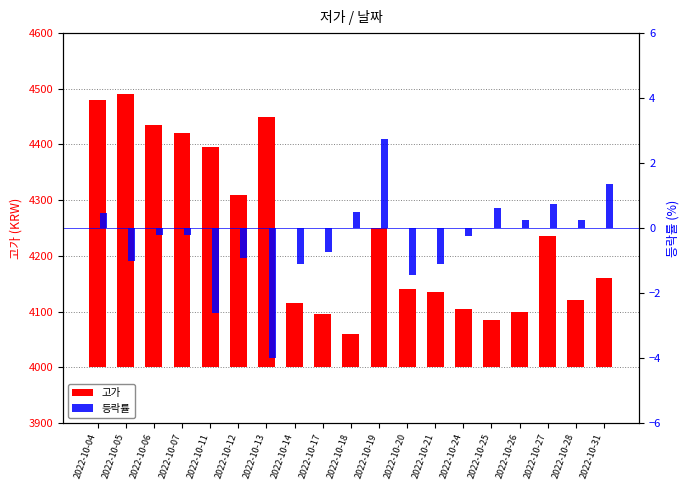

Are the bars grouped side by side (vs. stacked)?

Yes